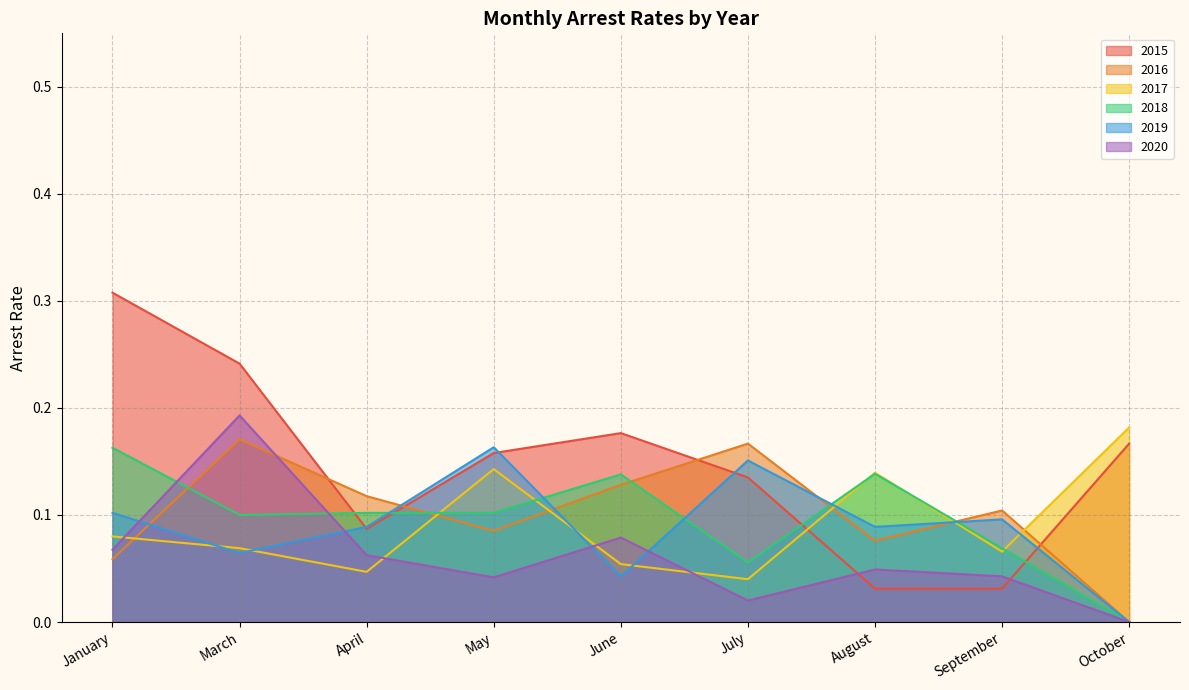

Which has a higher value, September or April?

April